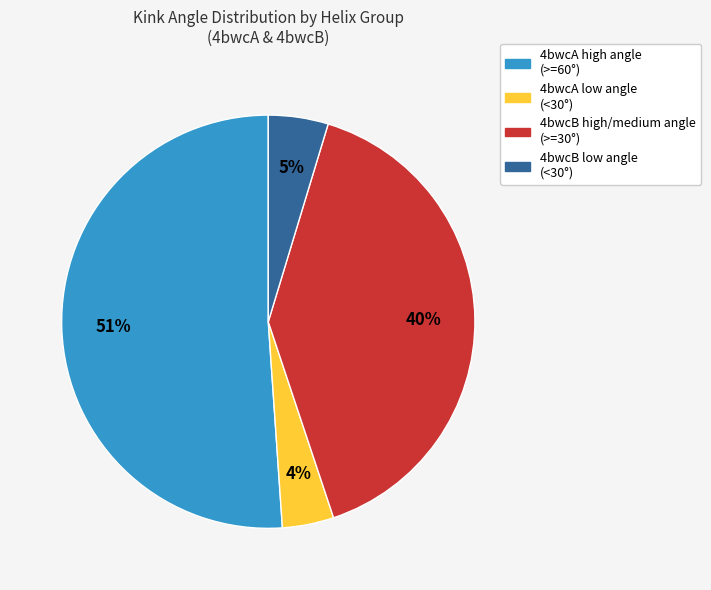

Approximately how many times larger is the value at 4bwcB high/medium angle (>=30°) compared to 4bwcA low angle (<30°)?

10.0